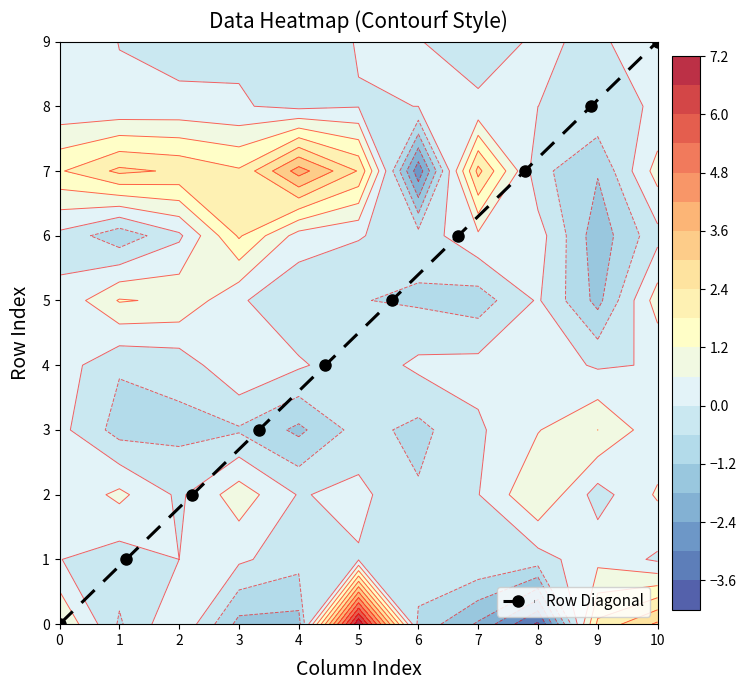

Count the values in the range 2 to 7.

6